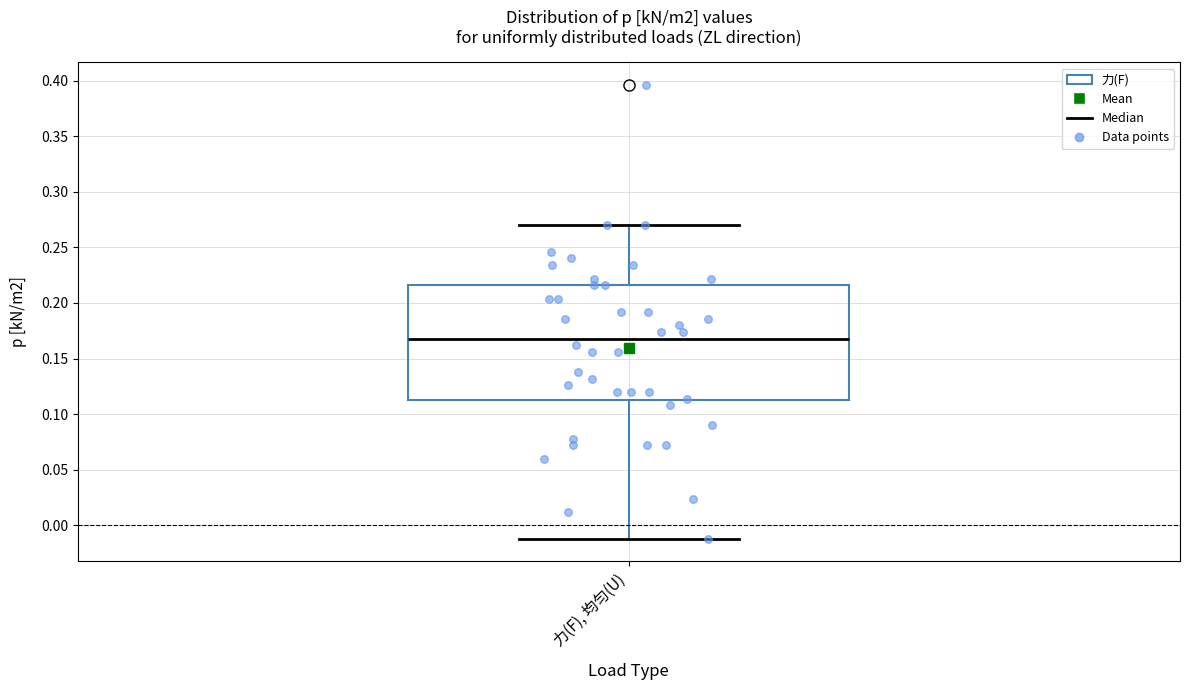

Where does the median line of the box for 力(F), 均匀(U) sit on the y-axis? The values are not printed on the chart, so give them approximately, as read against the axis.

0.170